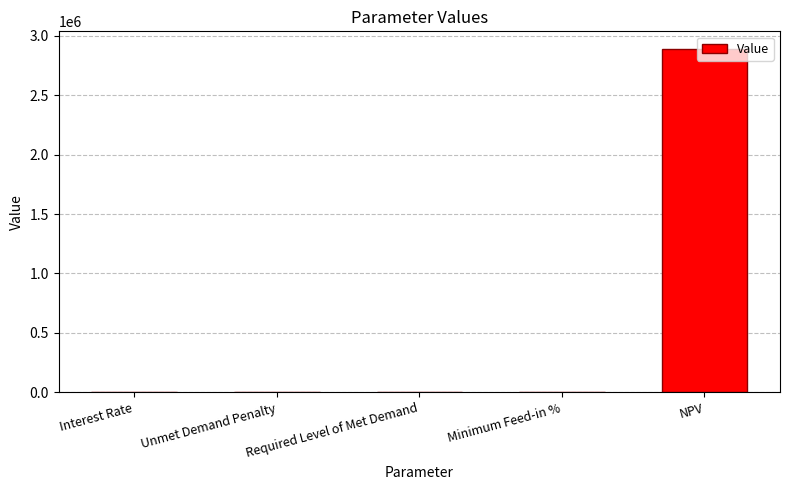

At which category does the chart reach its peak across all series?

NPV